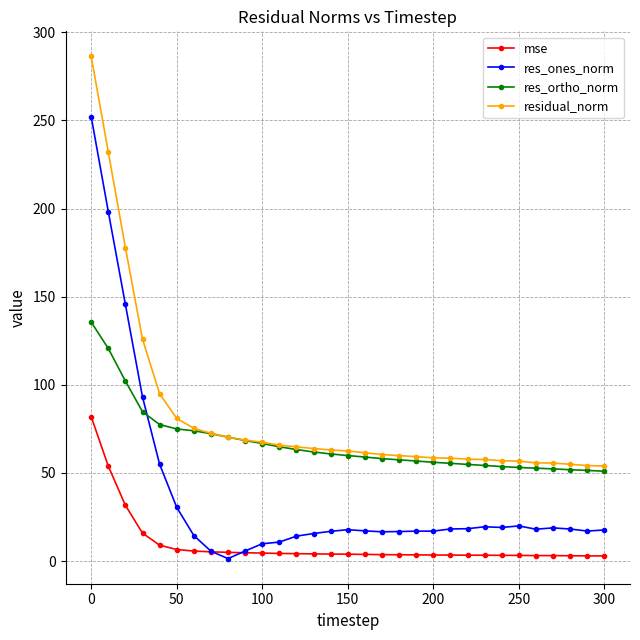

Which series has the widest spread of values?

res_ones_norm